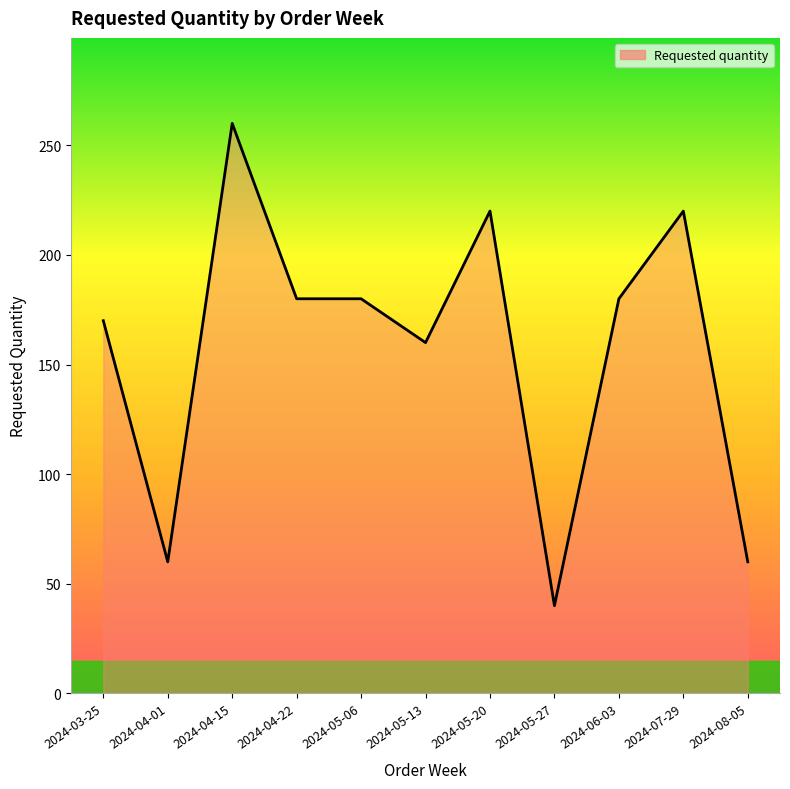

What is the average value?

157